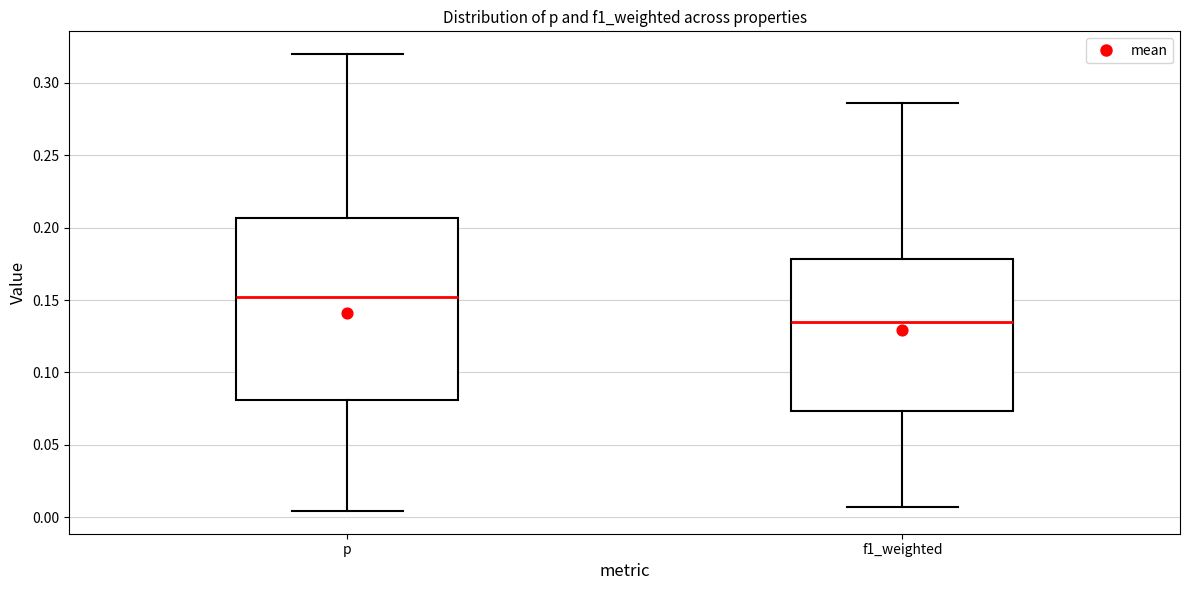

Which box is the tallest, from its lower edge to its upper edge?

p